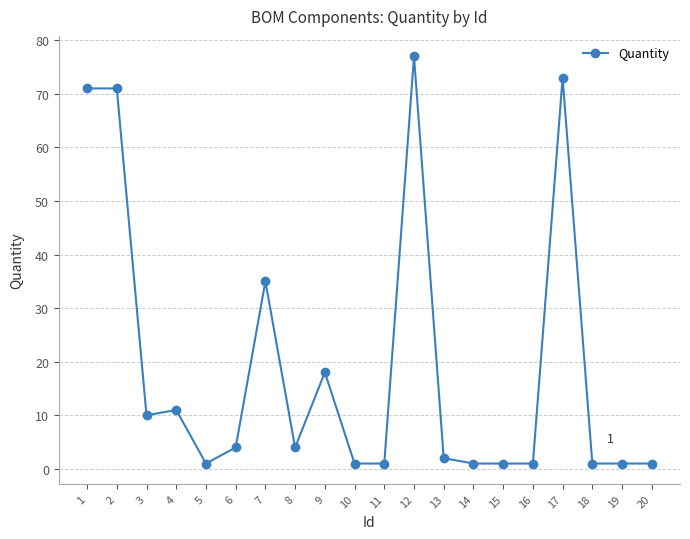

Is it true that the value at 2 is 29?

False